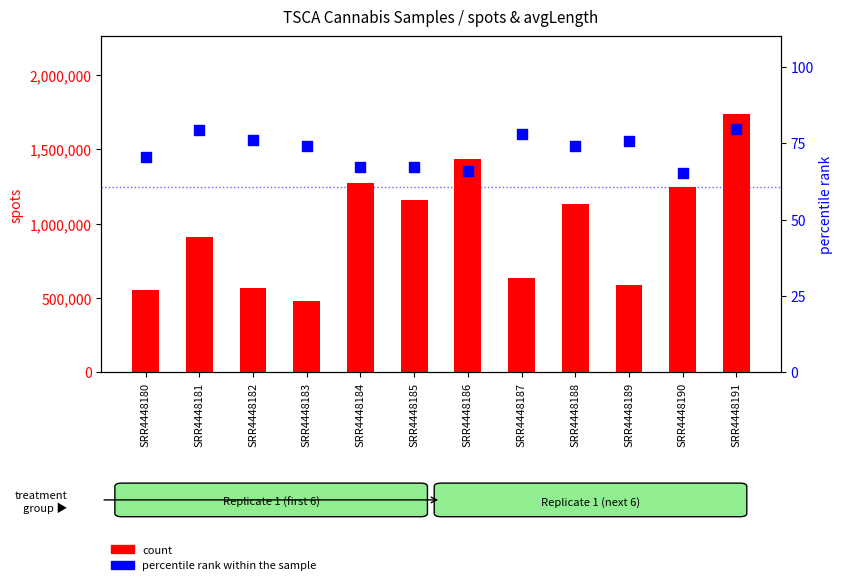

Which series has the largest Y range (max minus min)?

count